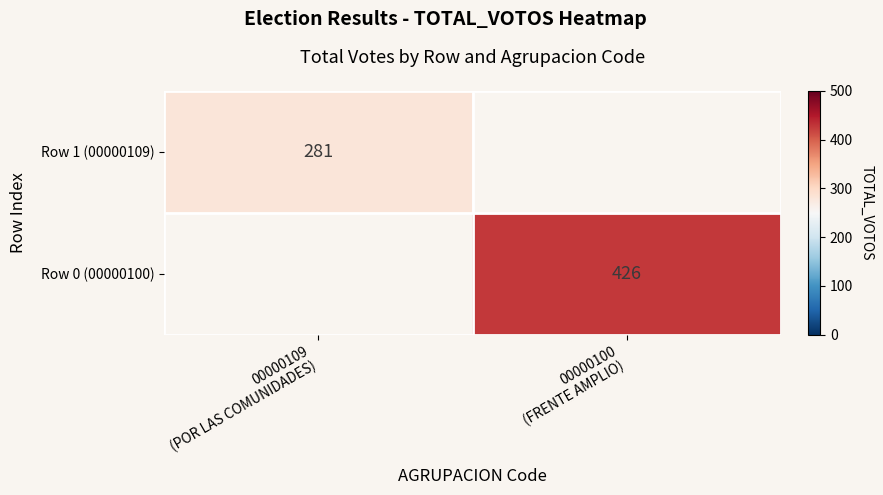

What is the smallest value displayed?

281.0